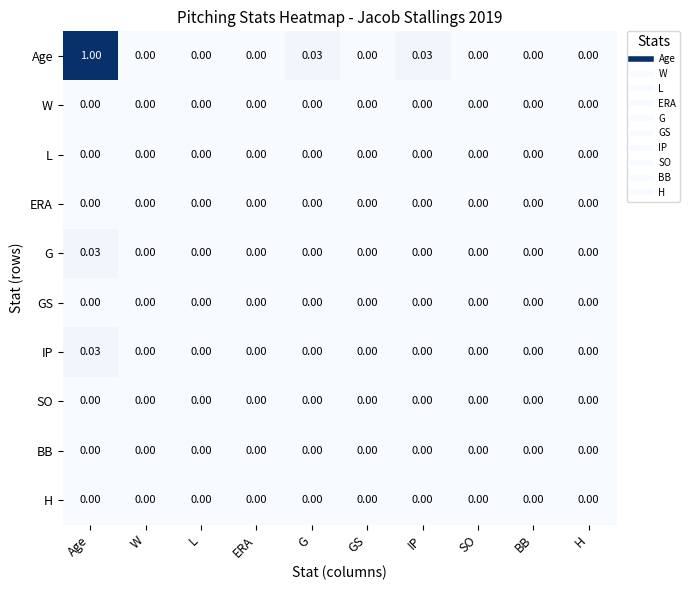

Which category has the highest value in the IP series?

Age